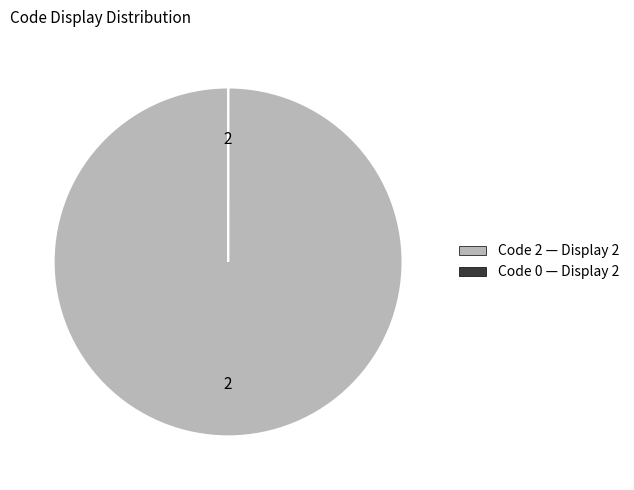

Is there any slice that represents more than half of the pie?

Yes